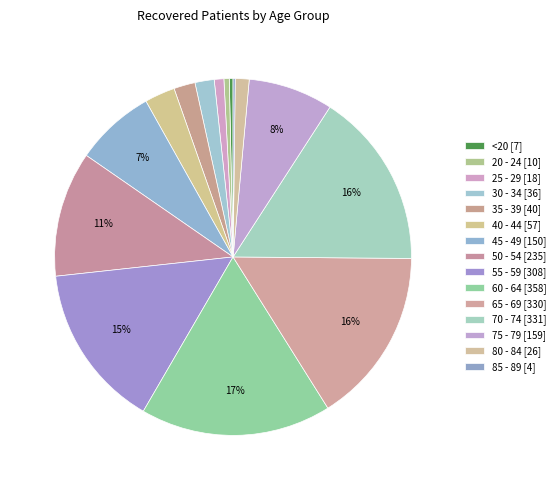

Does 85 - 89 represent more than half of the total?

No